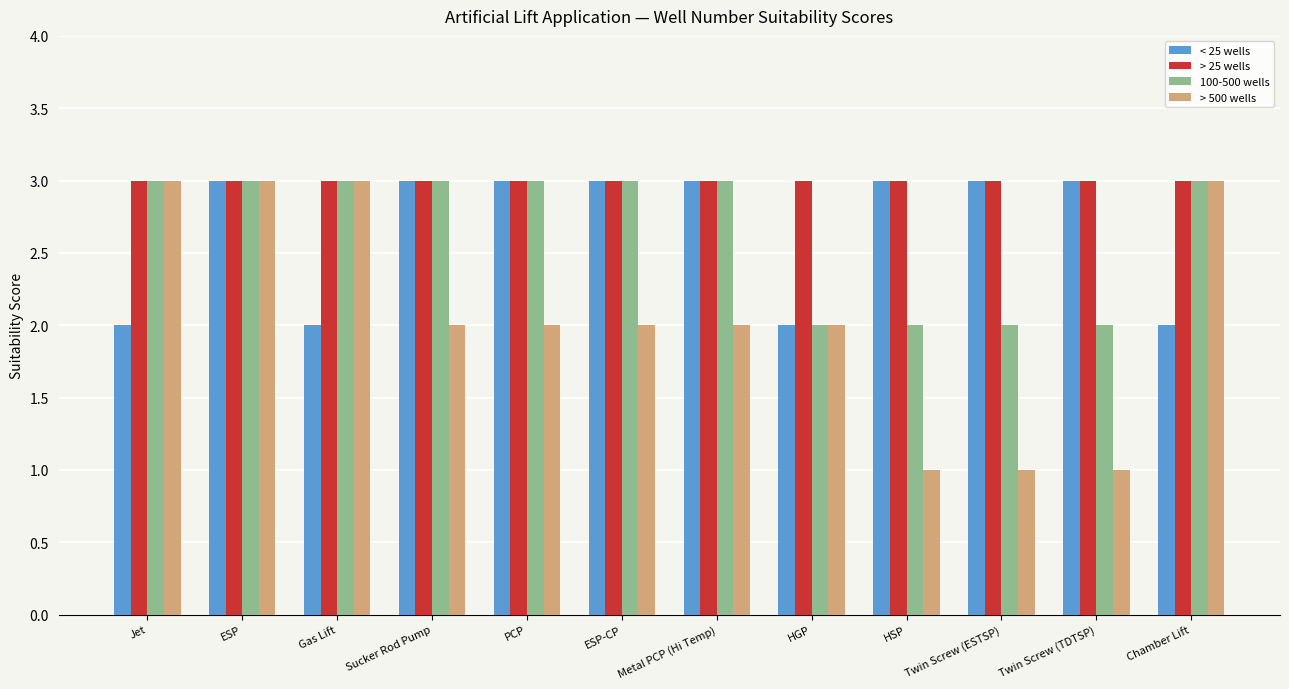

How many distinct data groups are displayed?

4